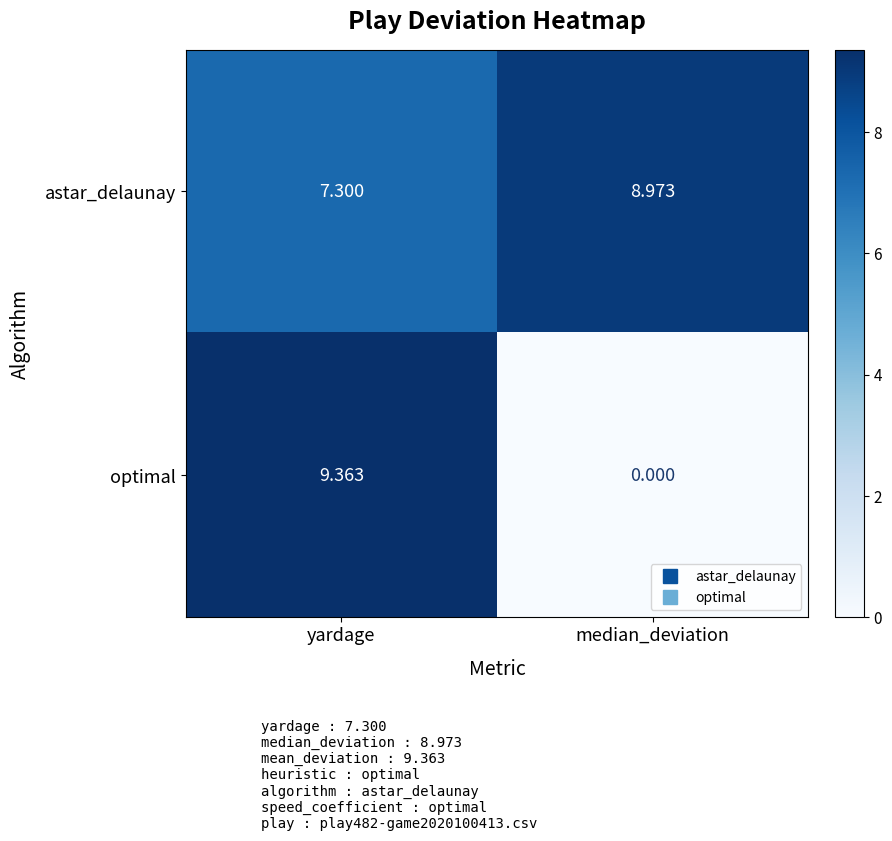

At yardage, list the series in order from smallest to largest.

astar_delaunay, optimal